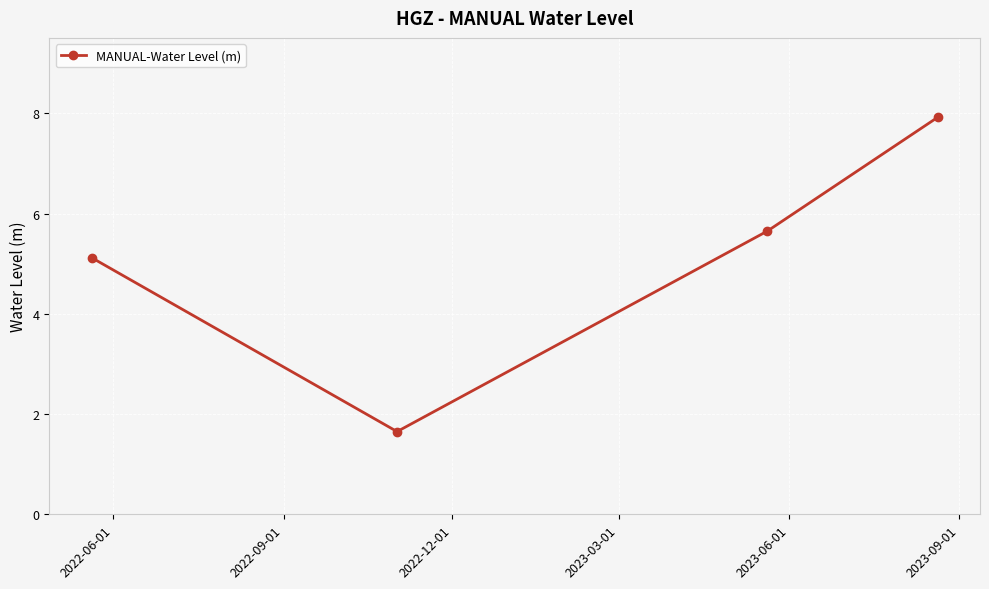

What is the value of the 3rd point from the left?

5.7